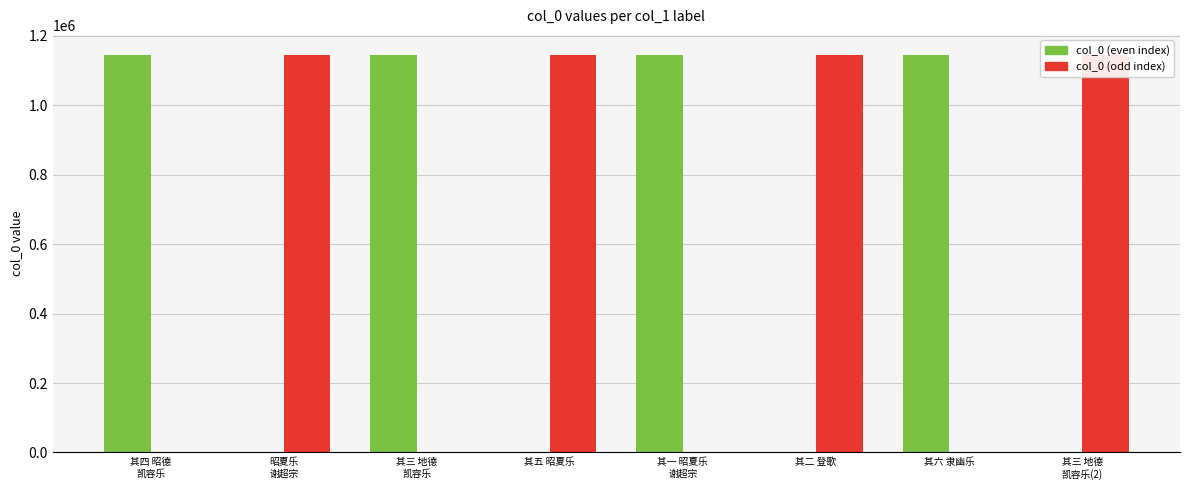

What is the maximum value shown in the chart?

1145814